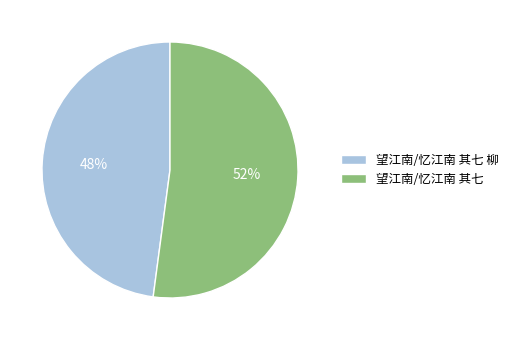

Combined, do 望江南/忆江南 其七 and 望江南/忆江南 其七 柳 account for over 50%?

Yes